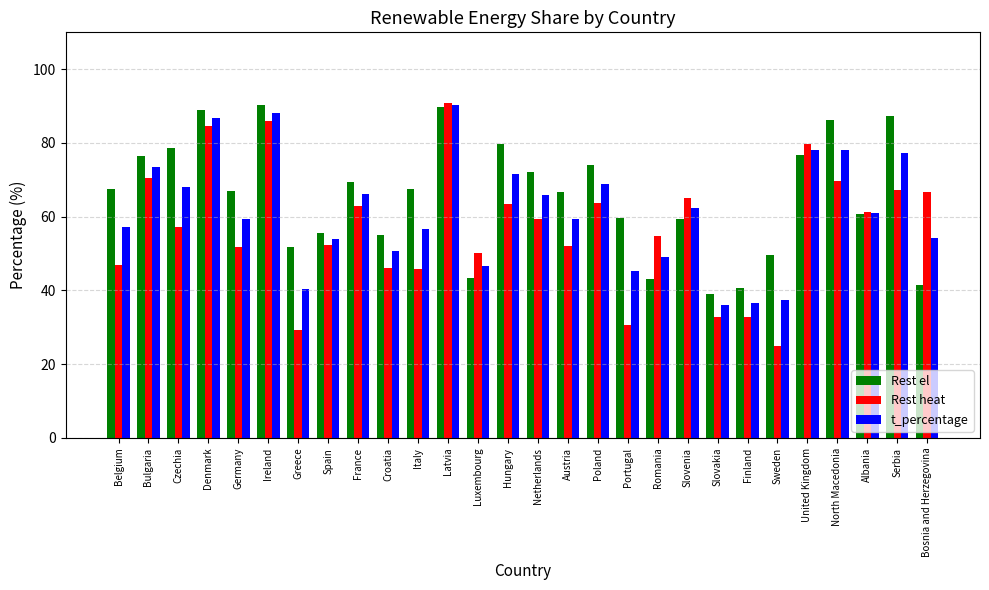

What is the minimum value shown in the chart?

24.9